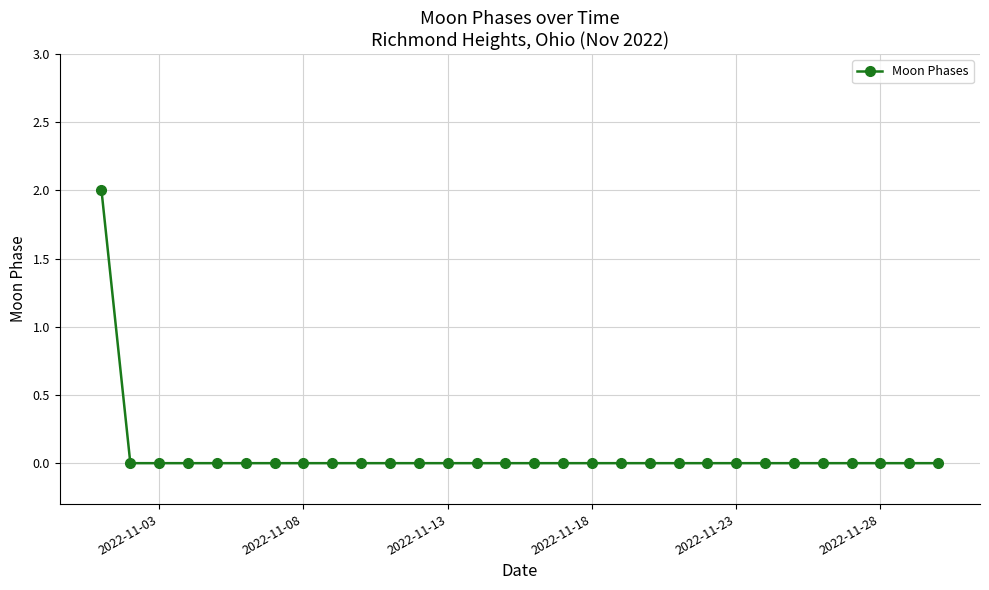

How many lines are shown in the chart?

1